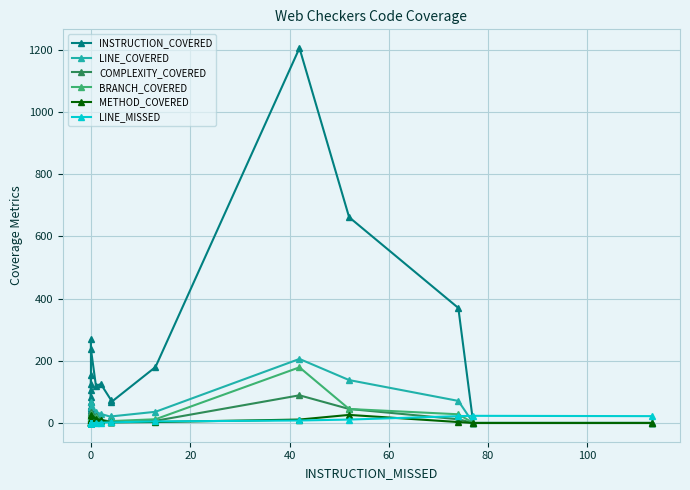

True or false: LINE_COVERED and INSTRUCTION_COVERED cross at least once.

False